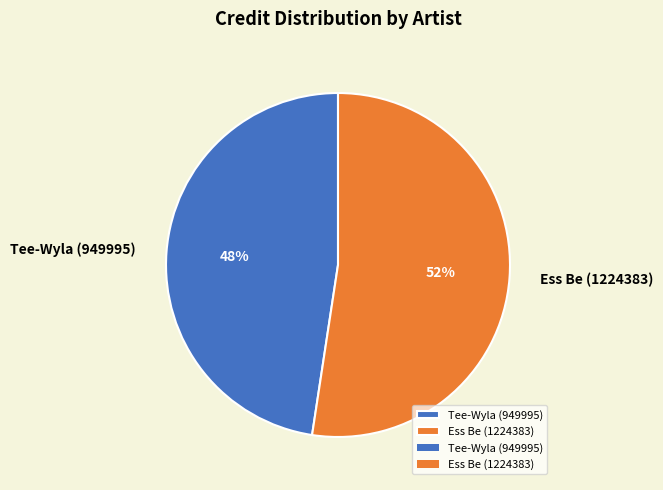

Which category has the biggest portion of the pie?

Ess Be (1224383)